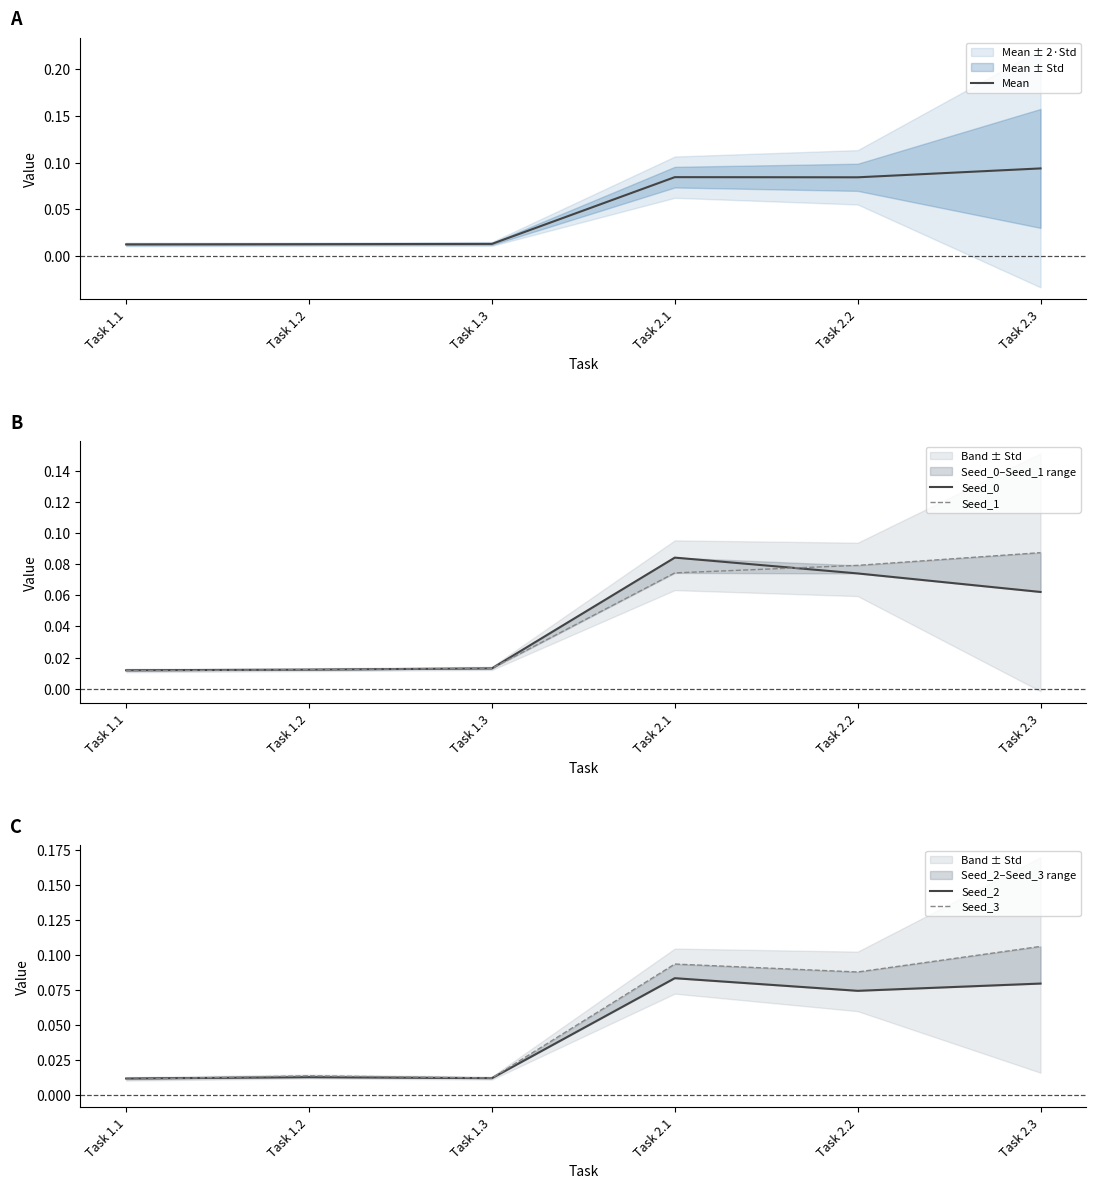

In Seed_2, how many points are lower than both neighbors (excluding endpoints)?

2